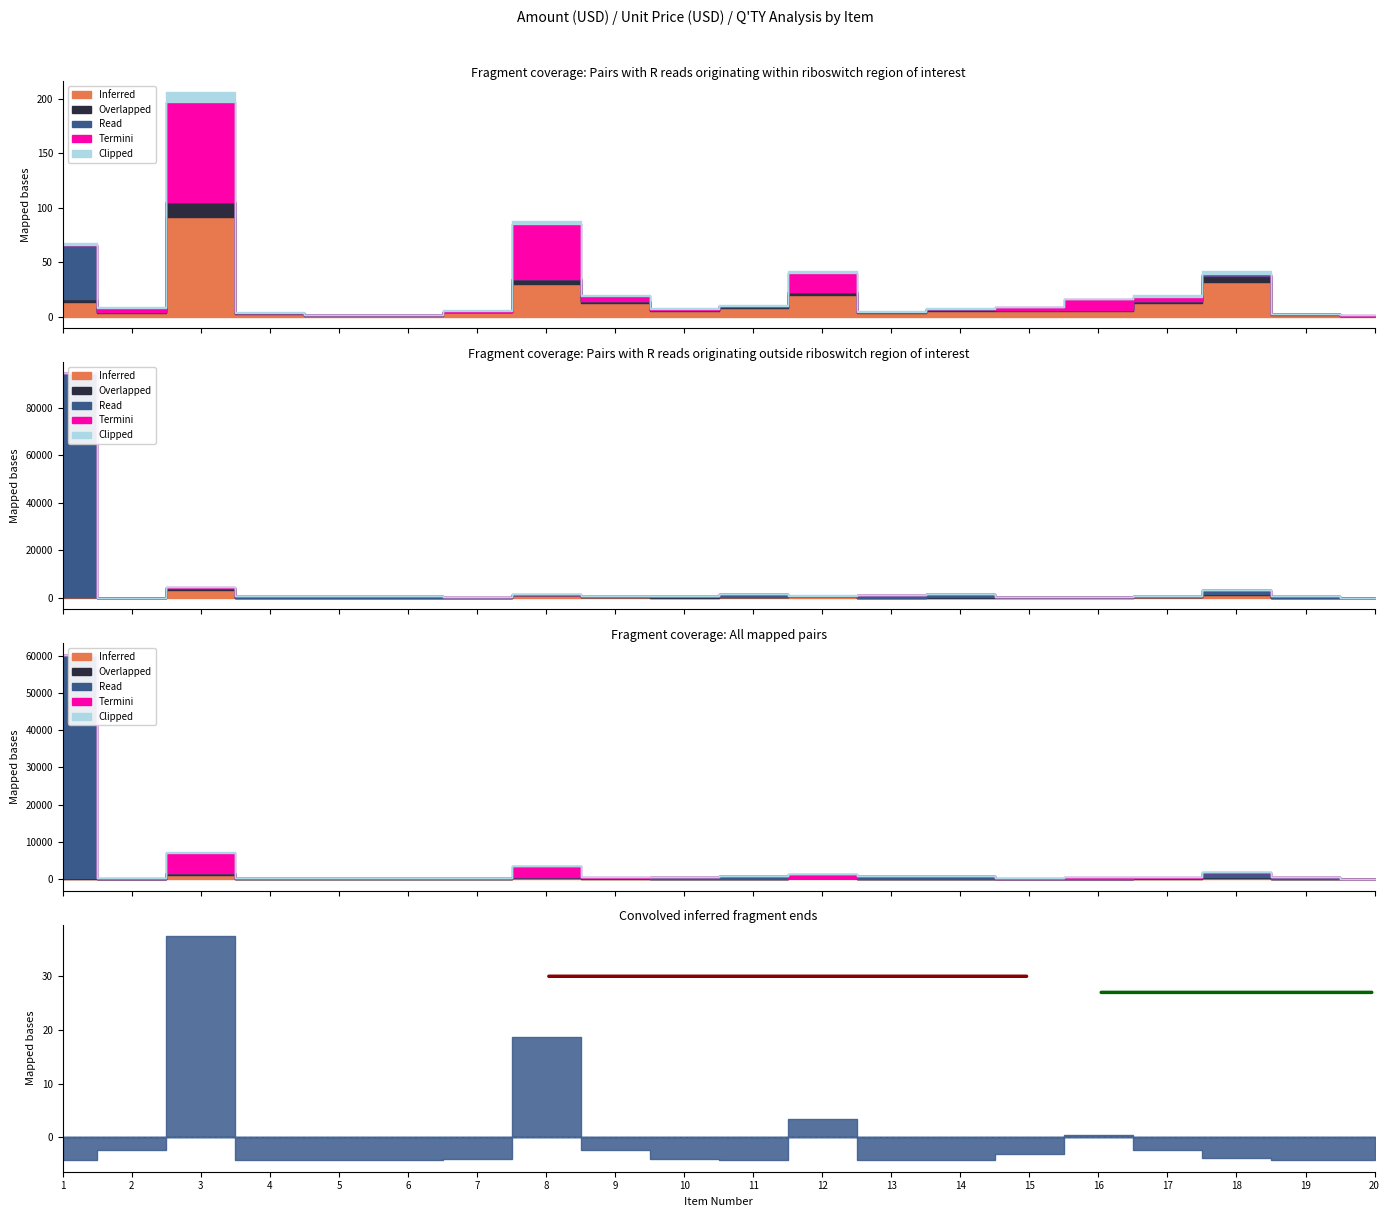

Where does the Overlapped series first go above 835?

1